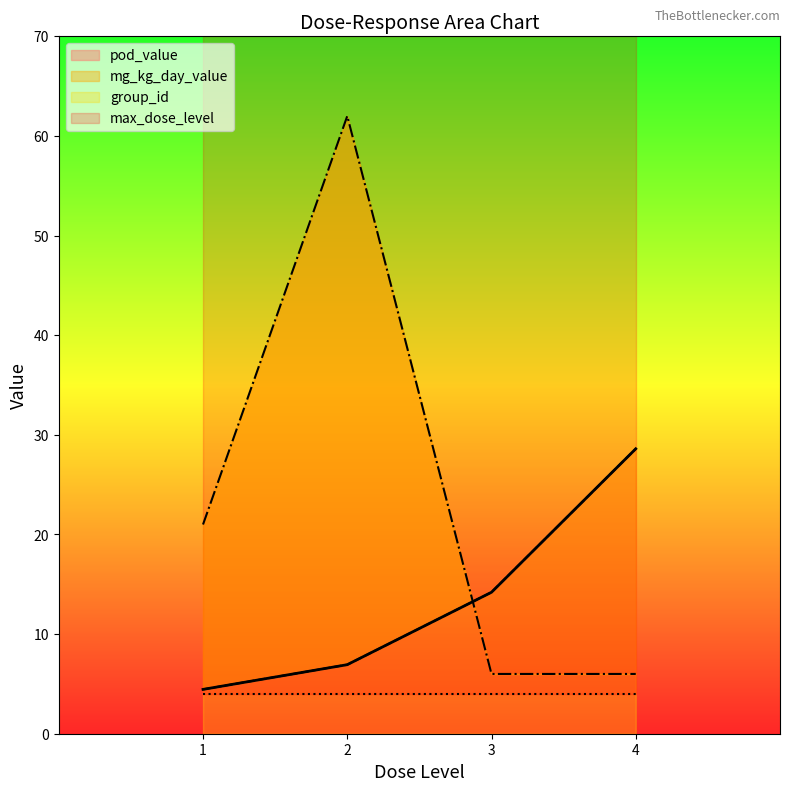

What is the difference between the mg_kg_day_value values at 3 and 1?

9.8